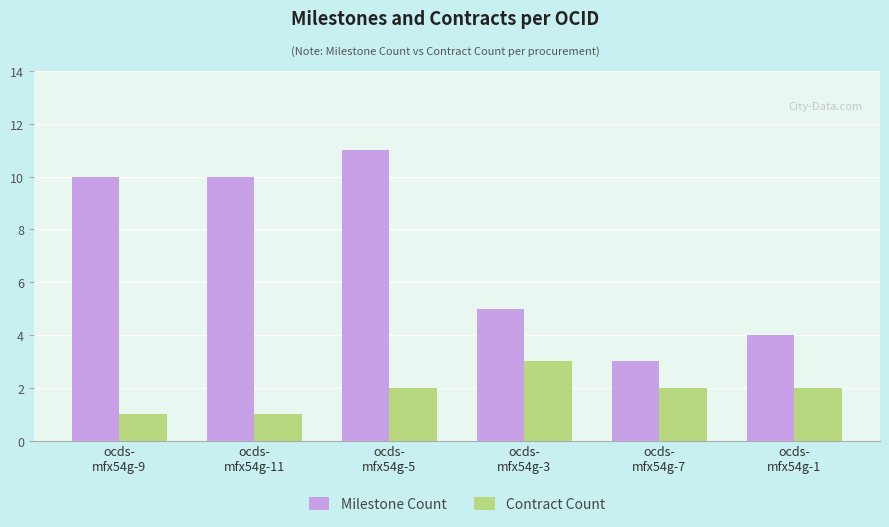

The Contract Count series shows 0 at ocds-
mfx54g-9. True or false?

False